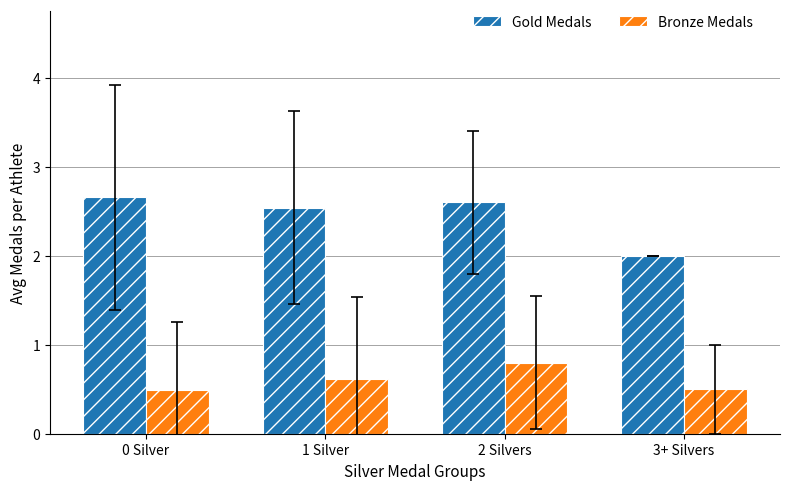

What is the value of the Gold Medals bar at the 4th from the left?

2.0